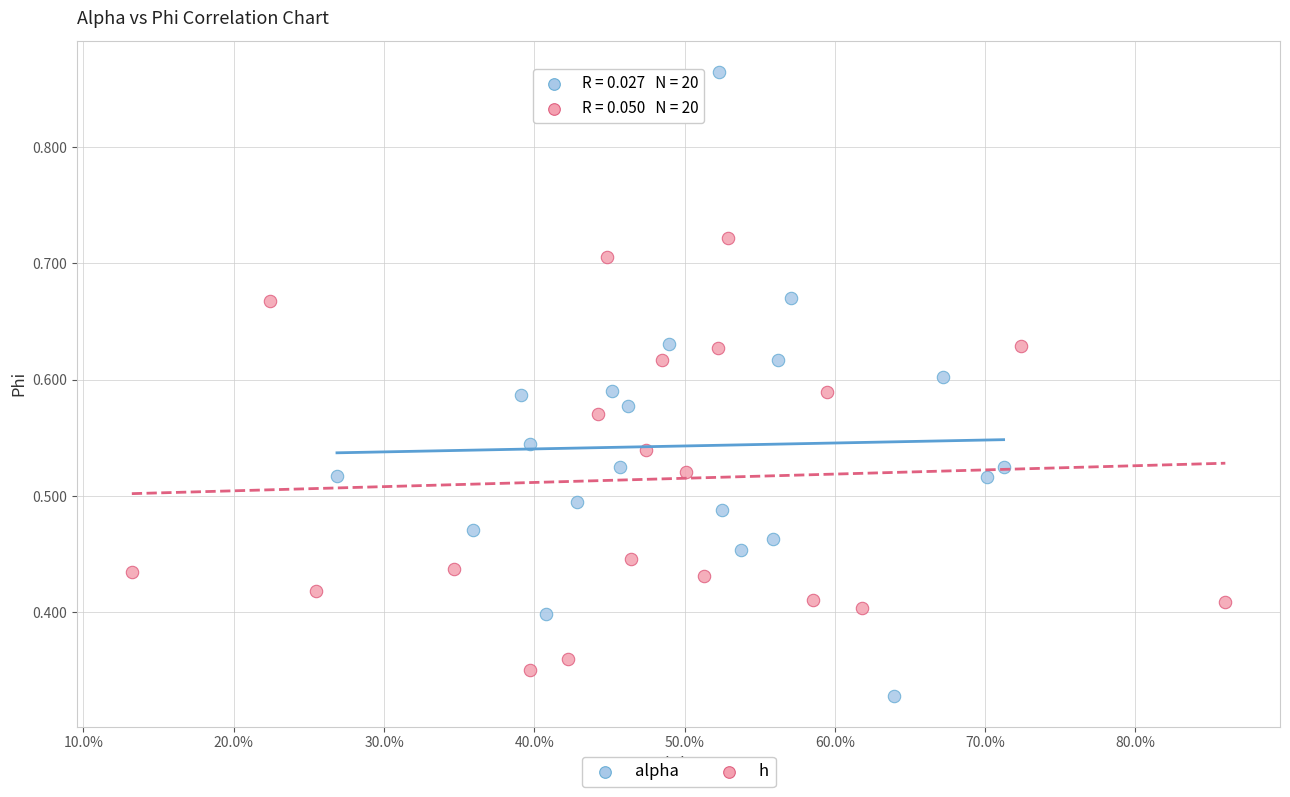

What are all the series names shown in the legend?

alpha, h